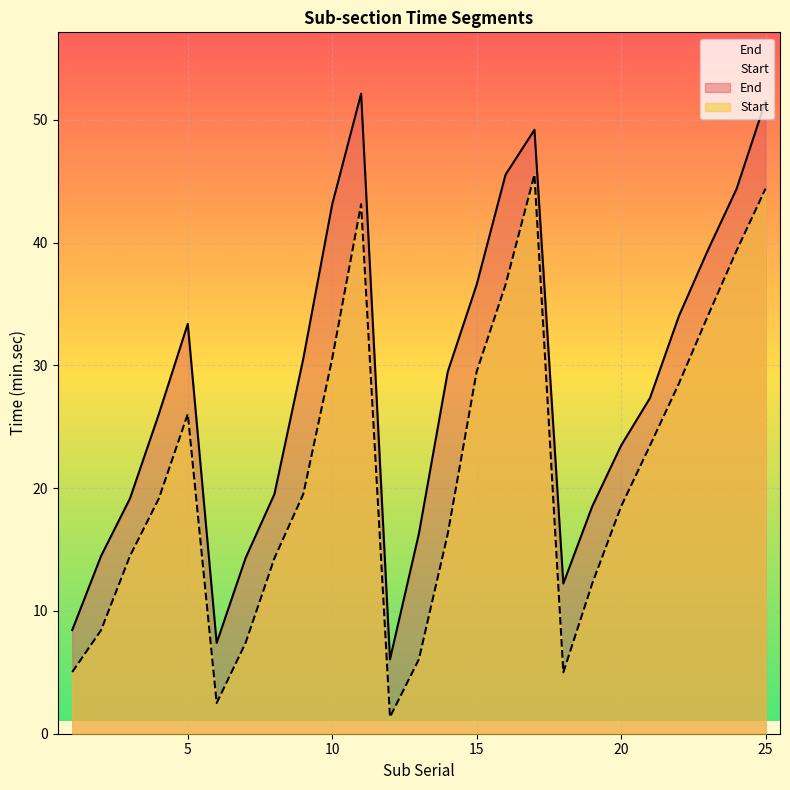

What is the lowest value of the Start series?

1.4